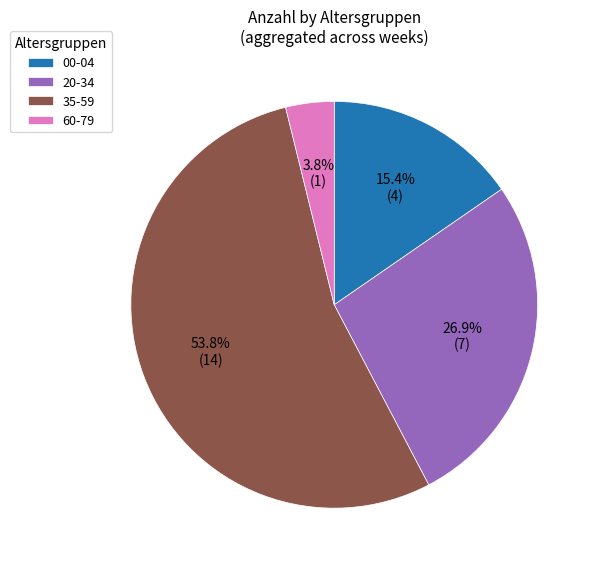

Rank the categories by value from lowest to highest.

60-79, 00-04, 20-34, 35-59